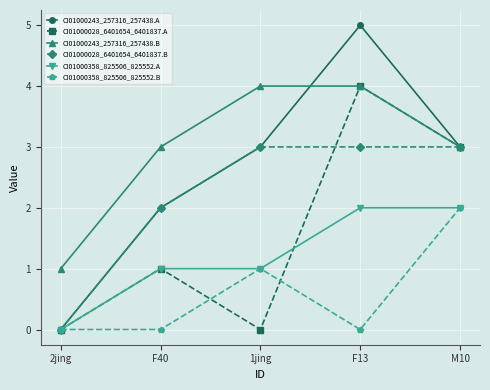

What is the total value across all series at F13?

18